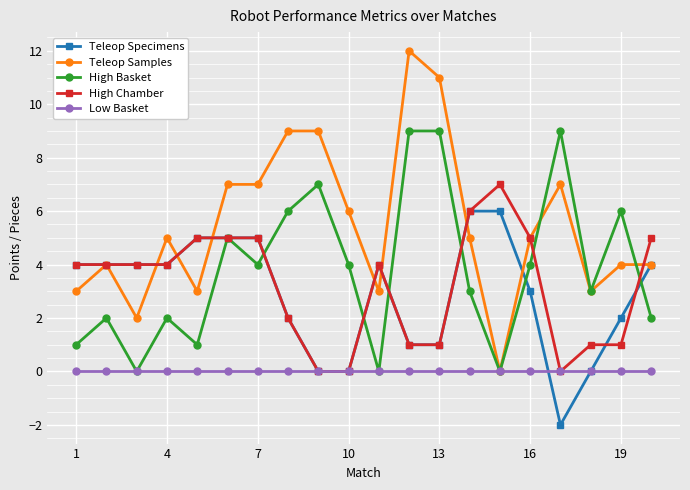

Which series has the largest total across all categories?

Teleop Samples